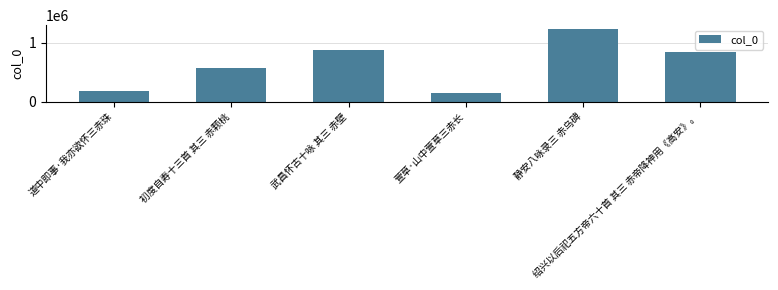

Reading left to right, list all the values displayed in this chart.

道中即事·我亦欲怀三赤珠=187464	初度自寿十三首 其三 赤颗桃=565300	武昌怀古十咏 其三 赤壁=871171	萱草·山中萱草三赤长=149174	静安八咏录三 赤乌碑=1237004	绍兴以后祀五方帝六十首 其三 赤帝降神用《高安》。=847390